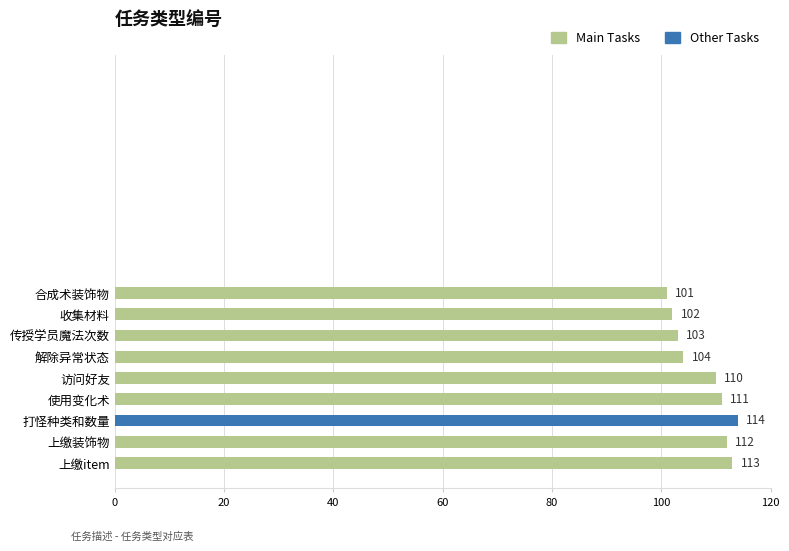

Where is the data nearest to the value 107?

解除异常状态